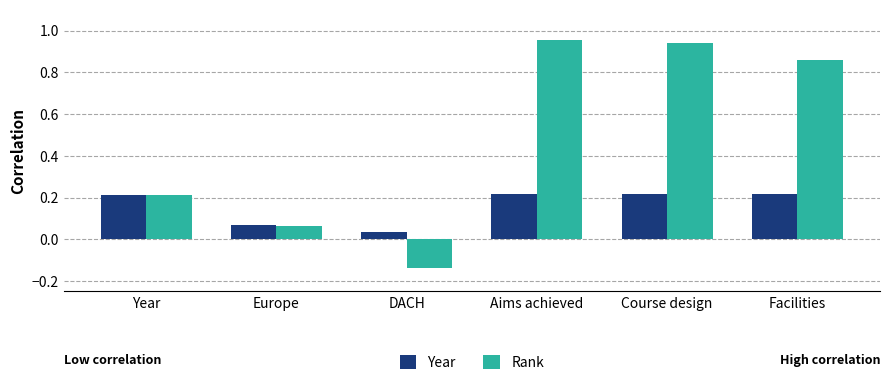

Which series has the largest range (max minus min)?

Rank